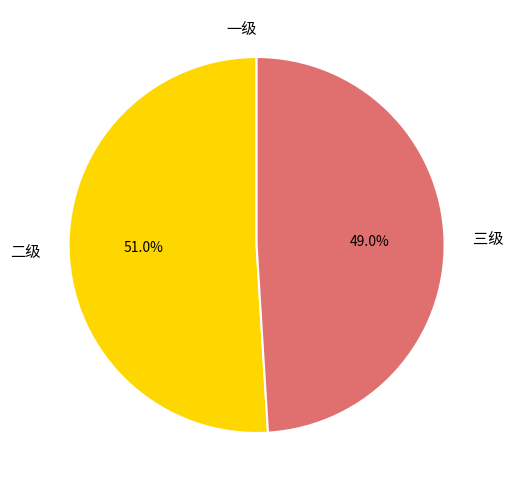

Which slice is the largest?

二级